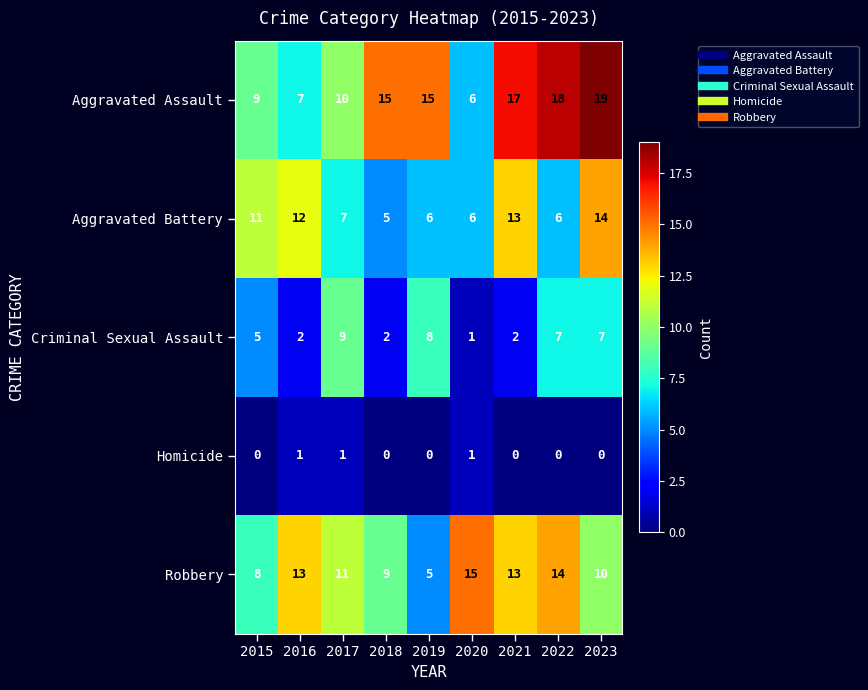

What is the spread (max minus min) of values at 2018?

15